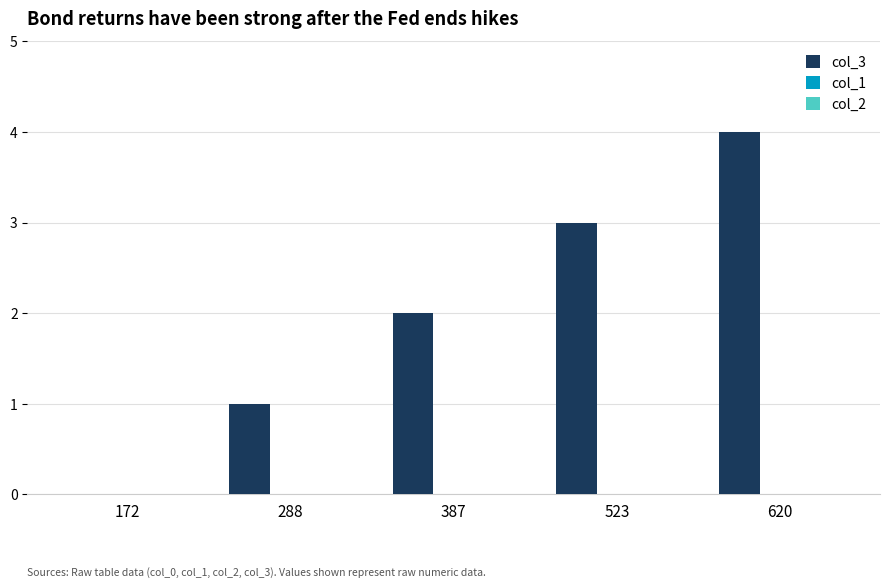

The value at 523 is 3. True or false?

True